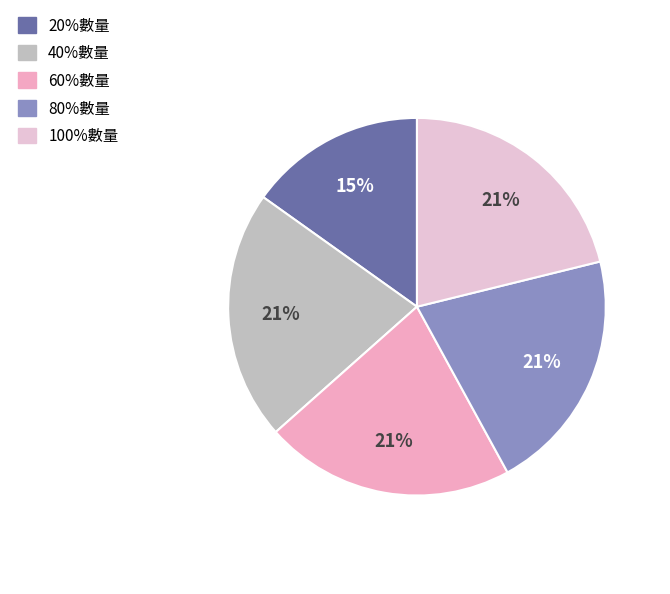

What is the smallest slice in the pie chart?

20%數量